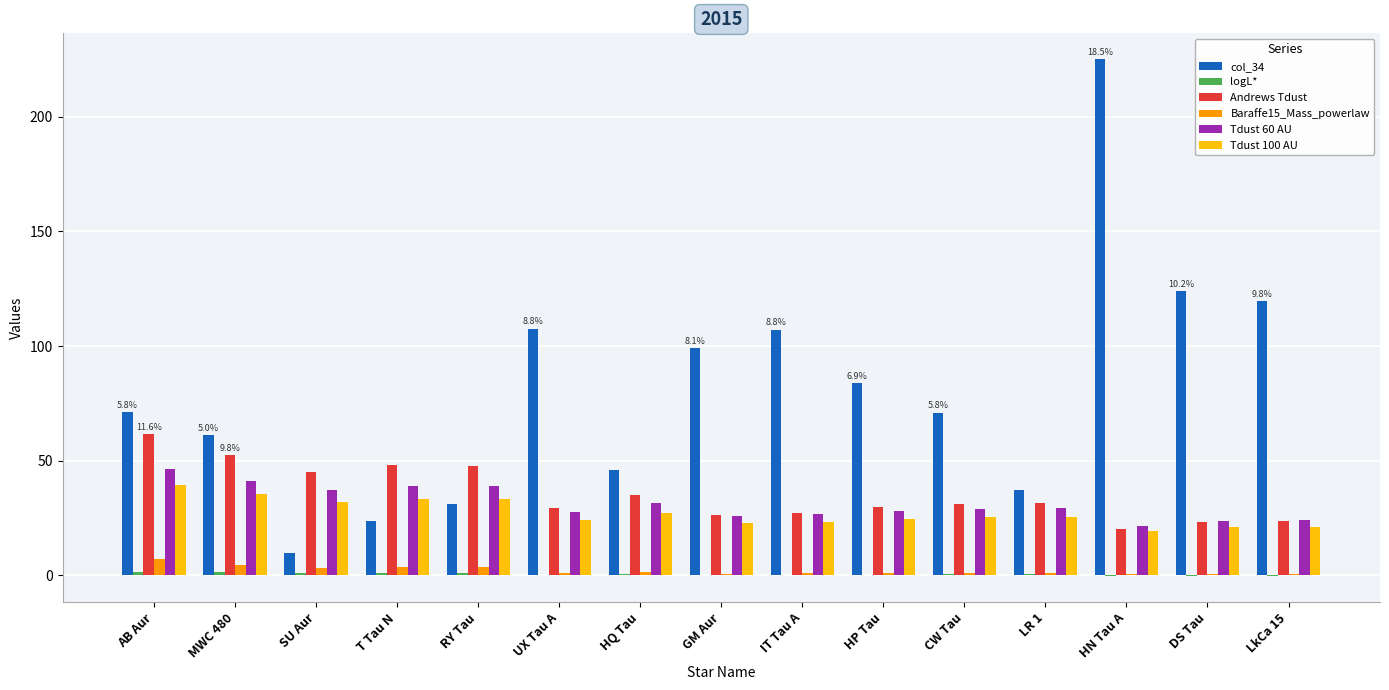

What is the greatest value displayed?

225.1